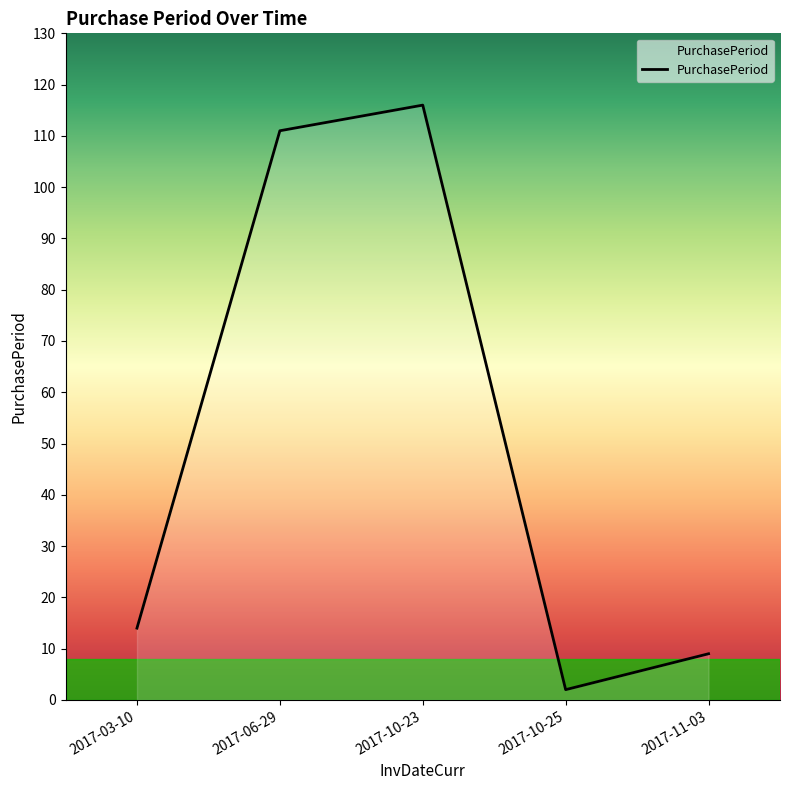

What is the difference between the values at 2017-10-23 and 2017-10-25?

114